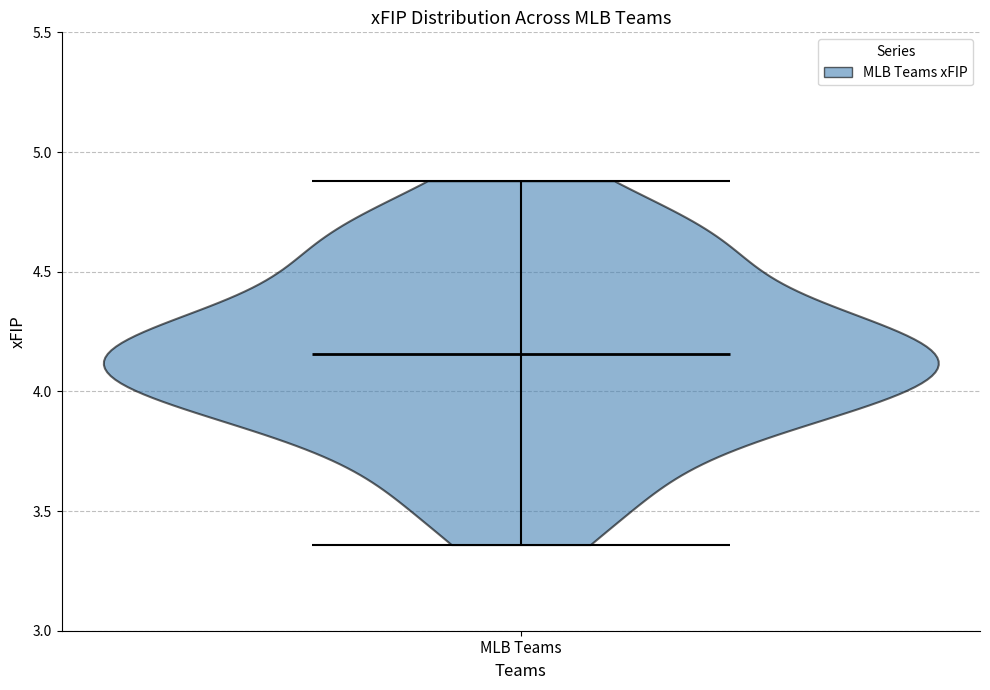

Read this violin plot against the y-axis: where its median line is, and the lowest and highest points the violin reaches. The values are not printed on the chart, so give them approximately, as read against the axis.

median line 4.15, lowest point 3.35, highest point 4.90